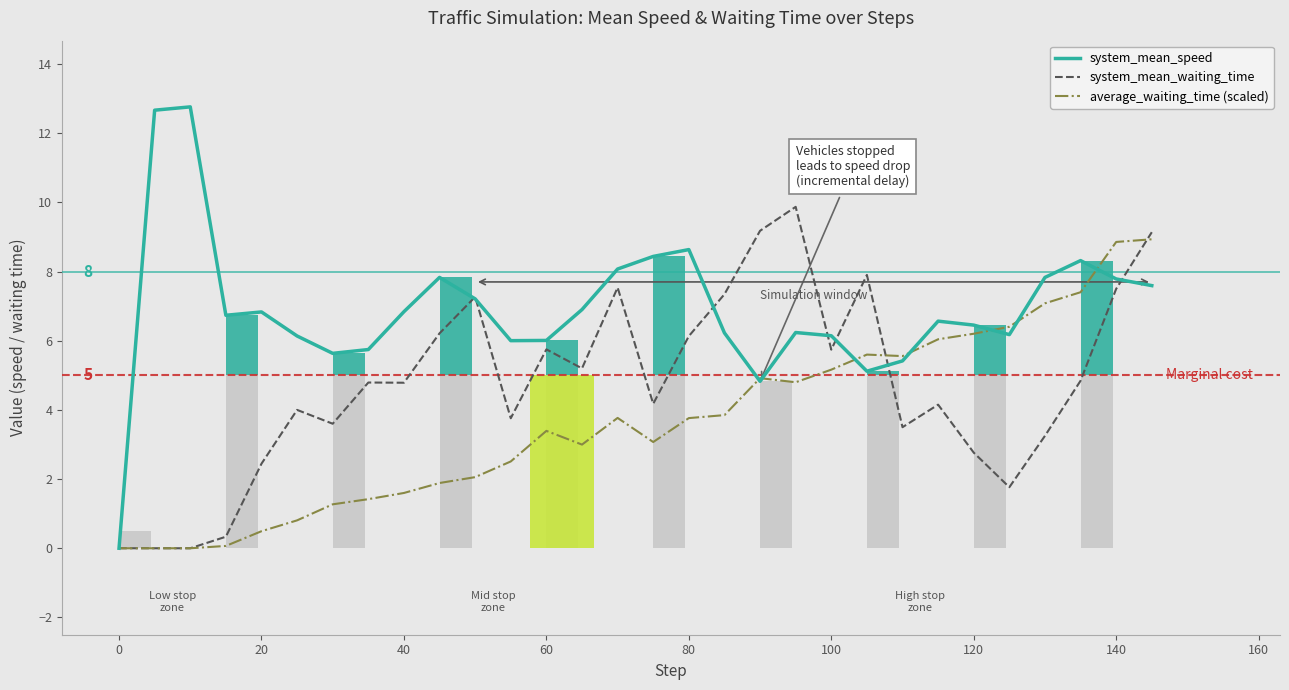

How many values in the system_mean_waiting_time series are below 4?

11